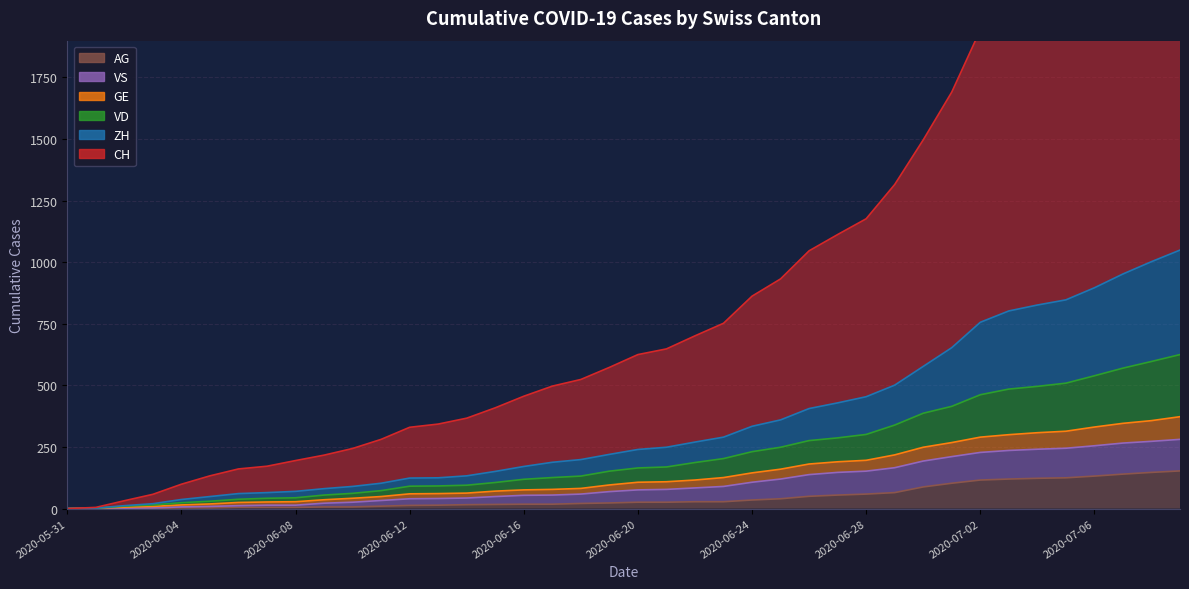

Which series has the largest range (max minus min)?

CH